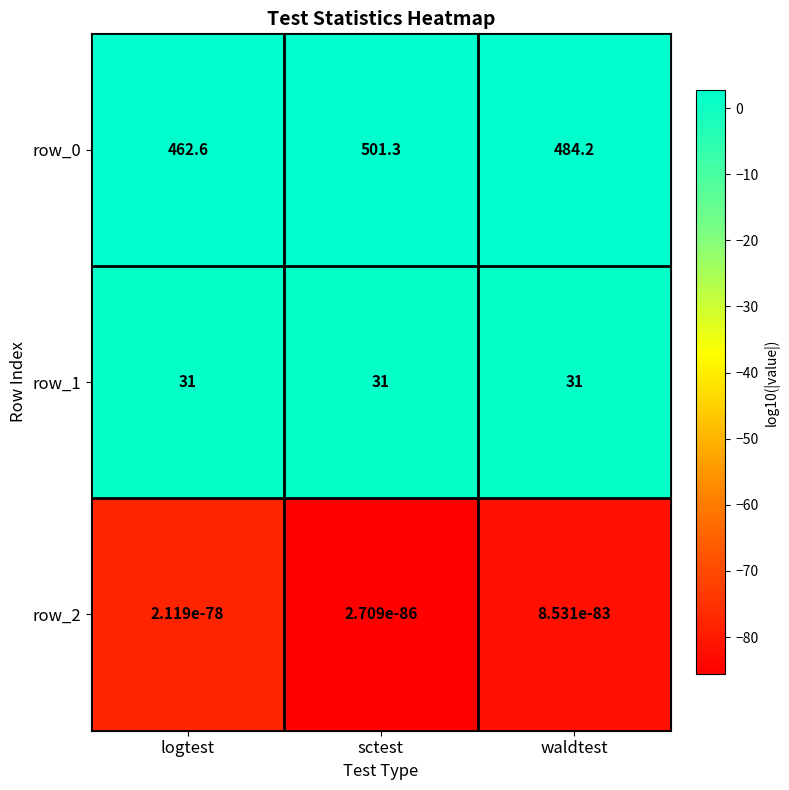

The row_2 series shows -45.4 at waldtest. True or false?

False